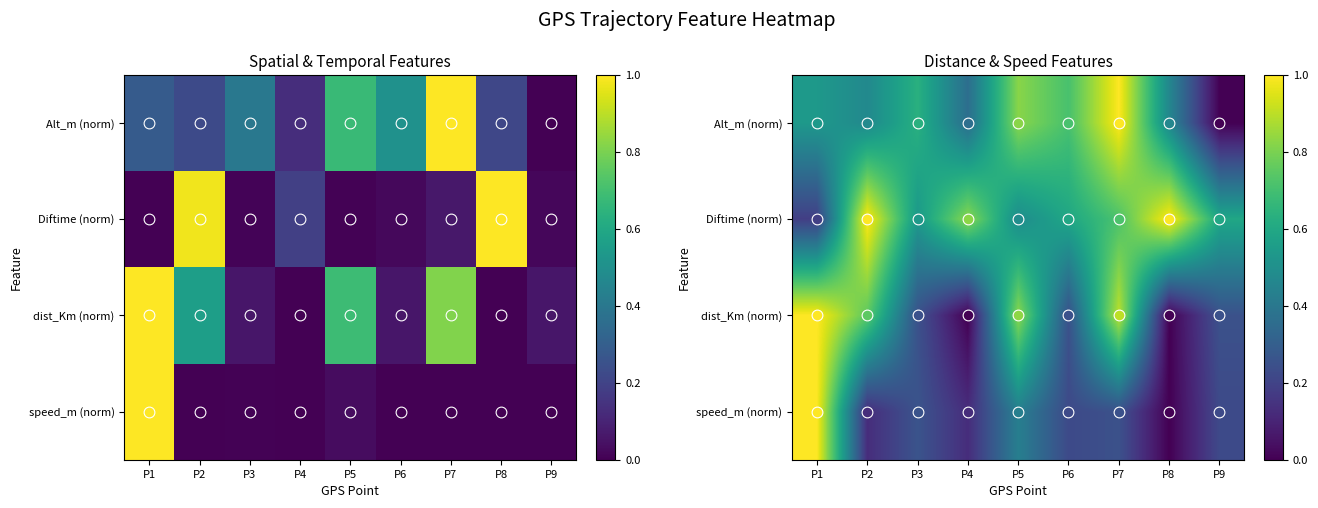

Is it true that Diftime (norm) equals 1.0 at P8?

True